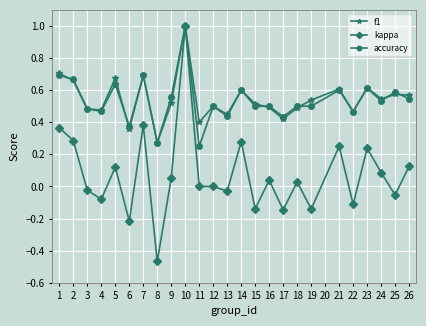

What is the sum of all accuracy values?

13.4